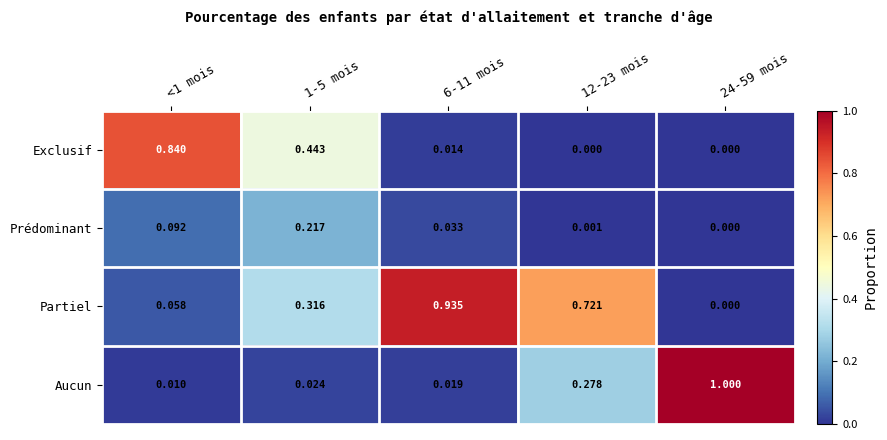

Is the value of Exclusif at 6-11 mois greater than the value of Partiel at 1-5 mois?

No